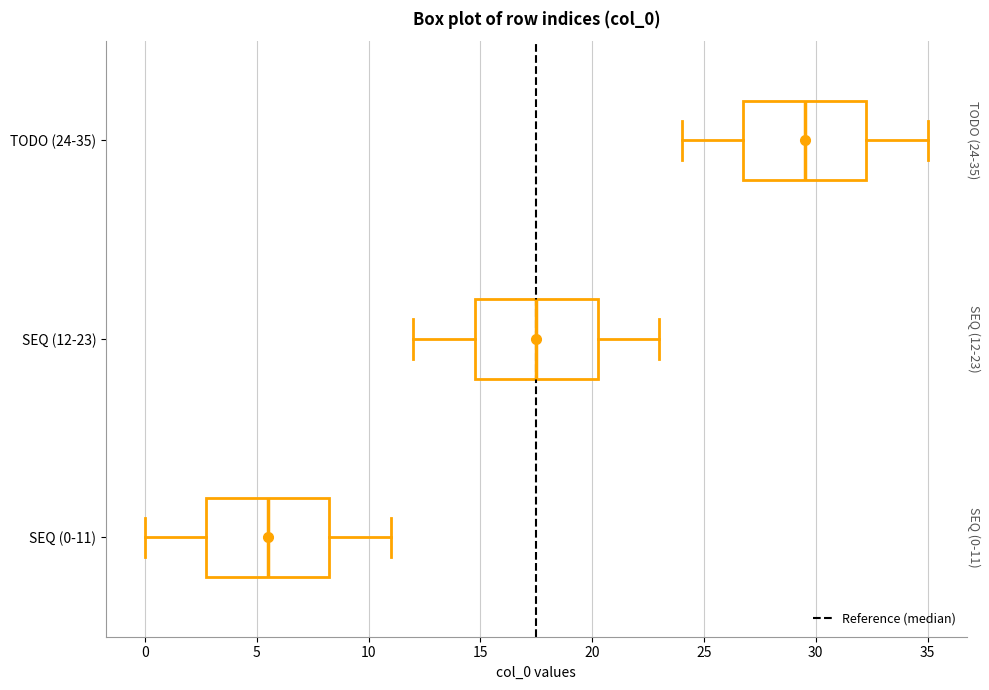

Which box has the furthest to the right median line?

TODO (24-35)